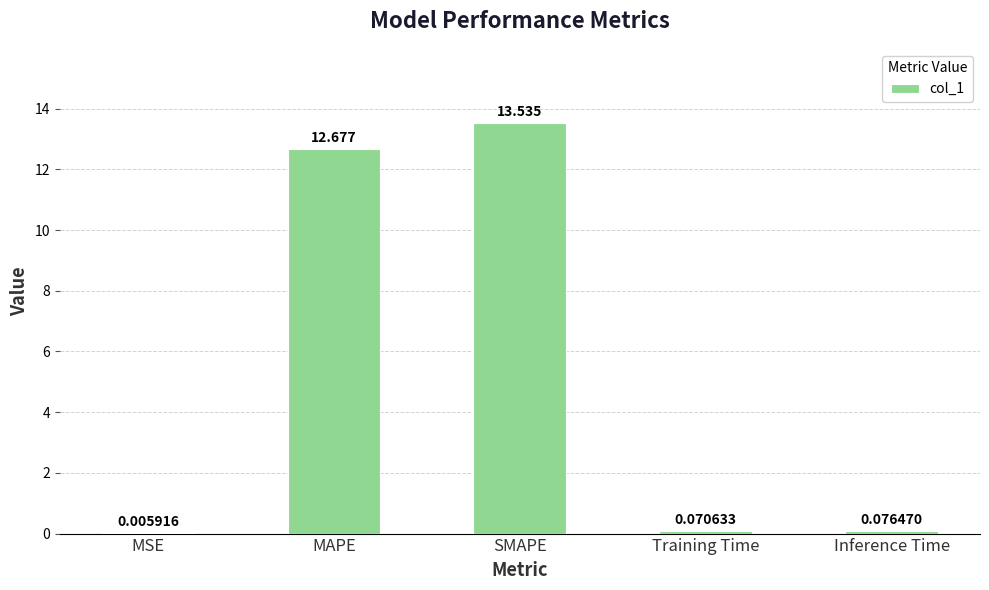

What is the sum of all values?

26.4